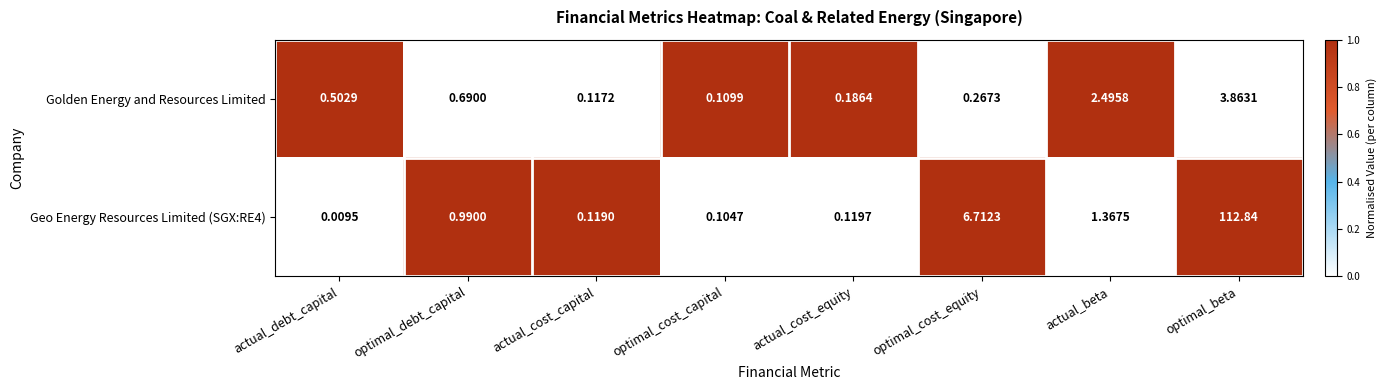

At which label is Geo Energy Resources Limited (SGX:RE4) closest to 56?

optimal_cost_equity